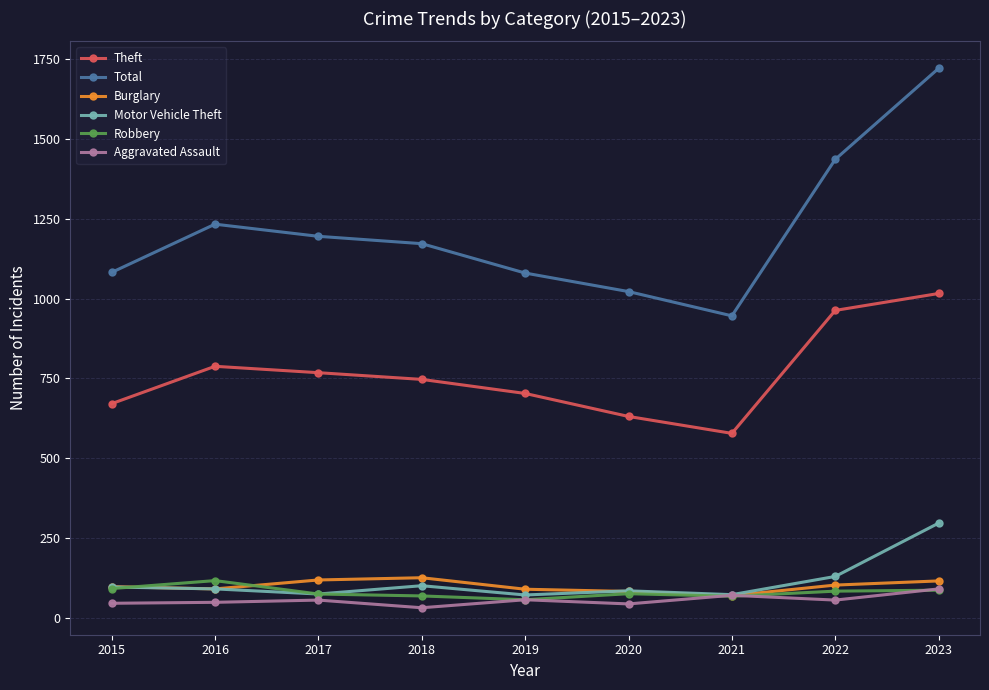

Where is the first local maximum for Theft?

2016